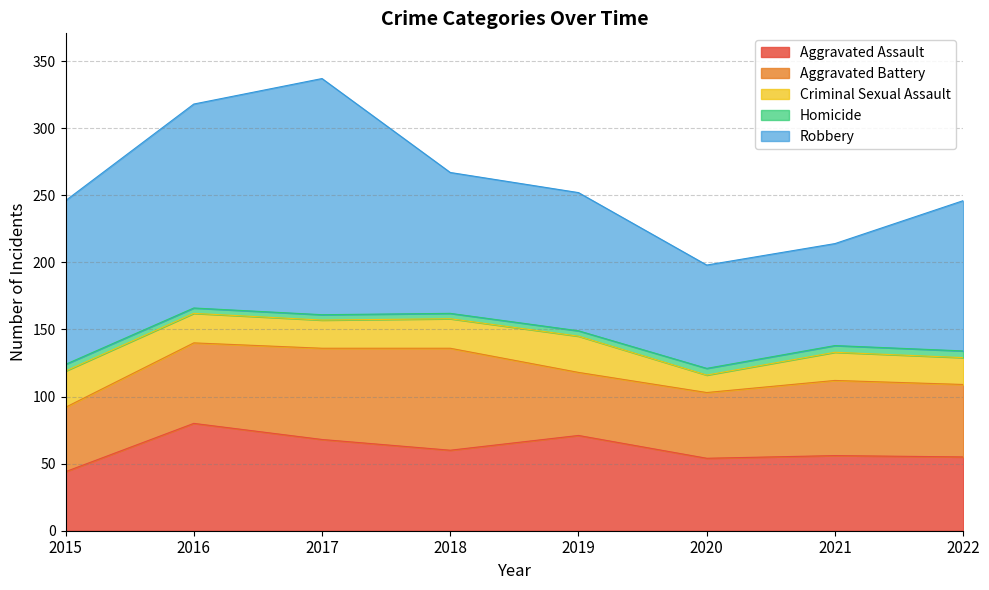

Reading left to right, list all the values displayed in this chart.

Aggravated Assault: 2015=44	2016=80	2017=68	2018=60	2019=71	2020=54	2021=56	2022=55
Aggravated Battery: 2015=48	2016=60	2017=68	2018=76	2019=47	2020=49	2021=56	2022=54
Criminal Sexual Assault: 2015=27	2016=22	2017=21	2018=22	2019=27	2020=13	2021=21	2022=20
Homicide: 2015=5	2016=4	2017=4	2018=4	2019=4	2020=5	2021=5	2022=5
Robbery: 2015=122	2016=152	2017=176	2018=105	2019=103	2020=77	2021=76	2022=112